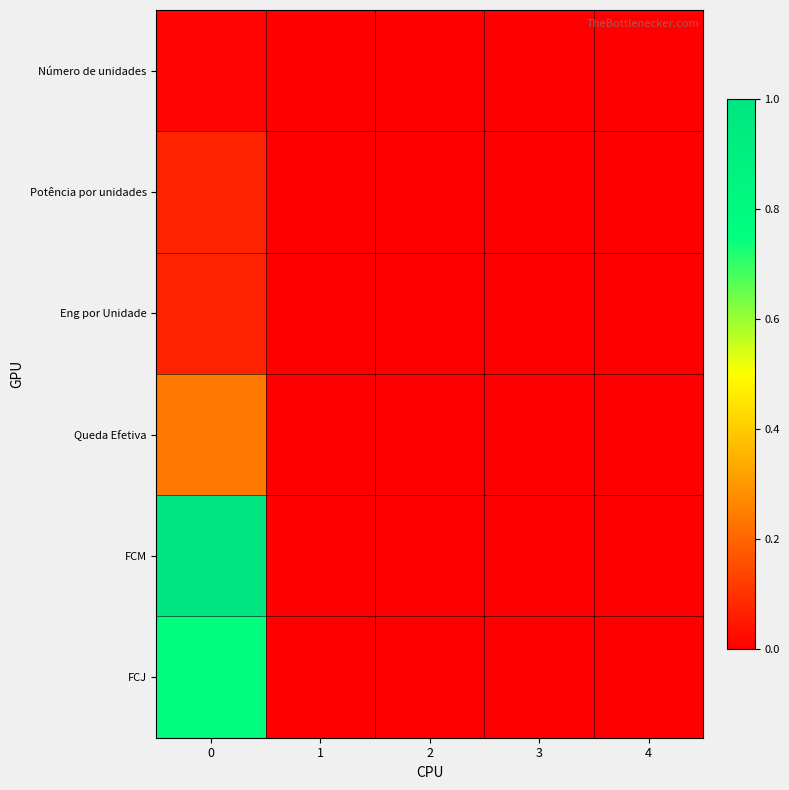

Which has a higher value, 1 or 3?

1